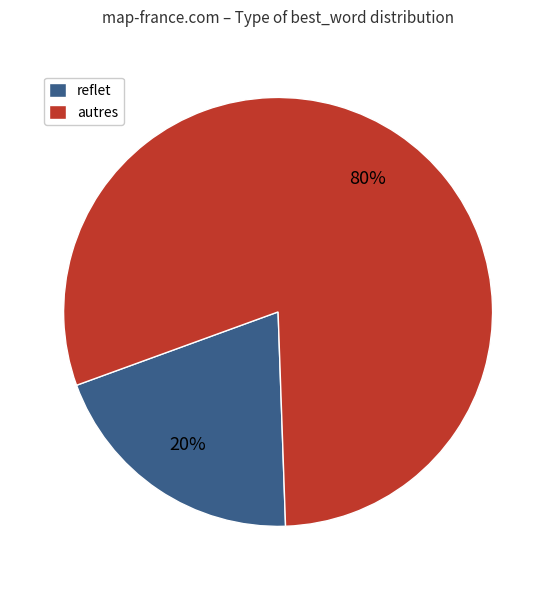

What is the smallest slice in the pie chart?

reflet